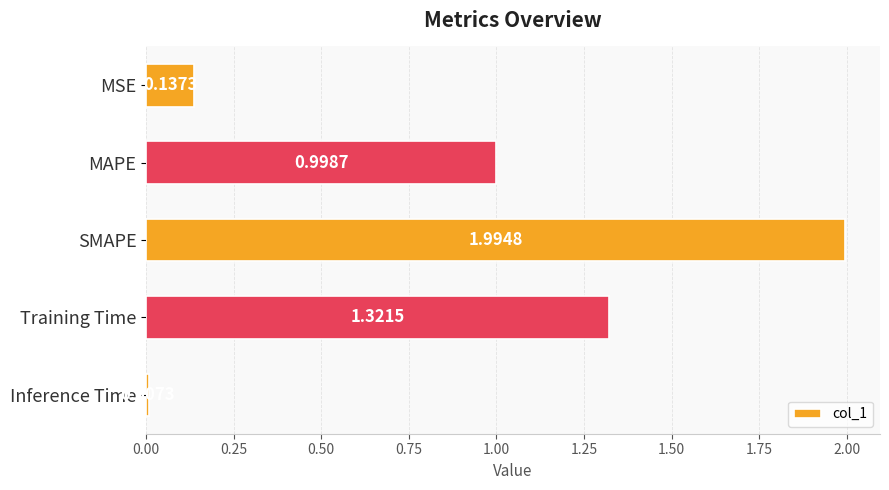

What is the label of the 5th bar from the top?

Inference Time